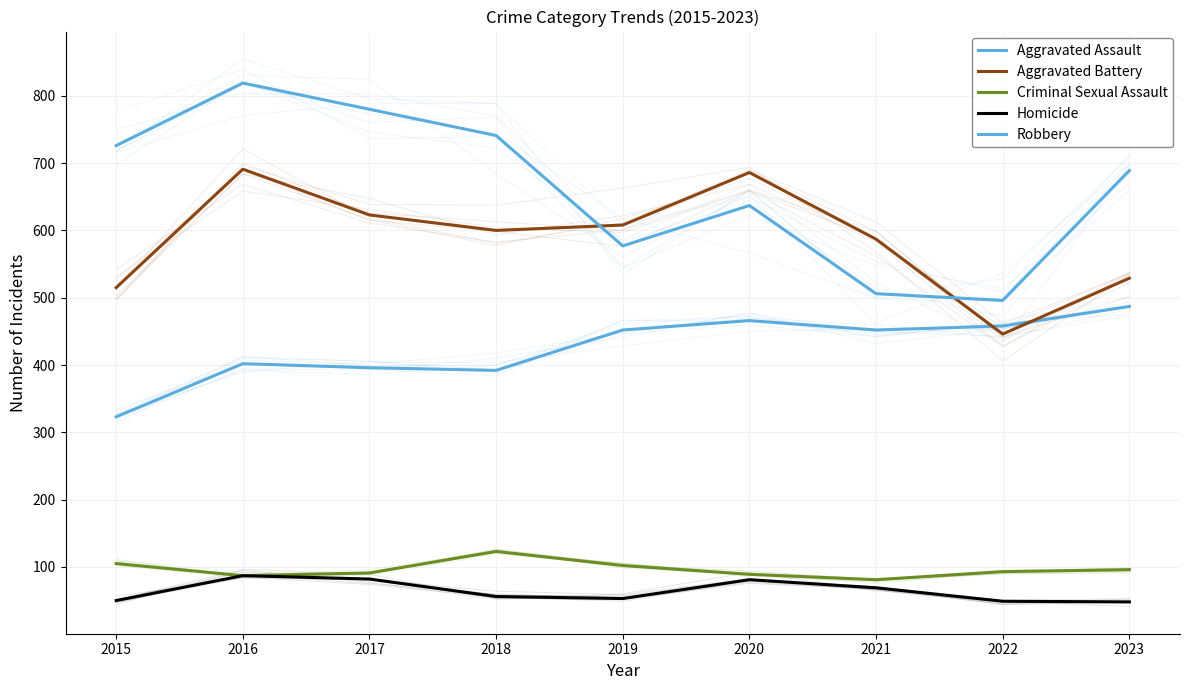

The value of Robbery at 2016 is 819. True or false?

True